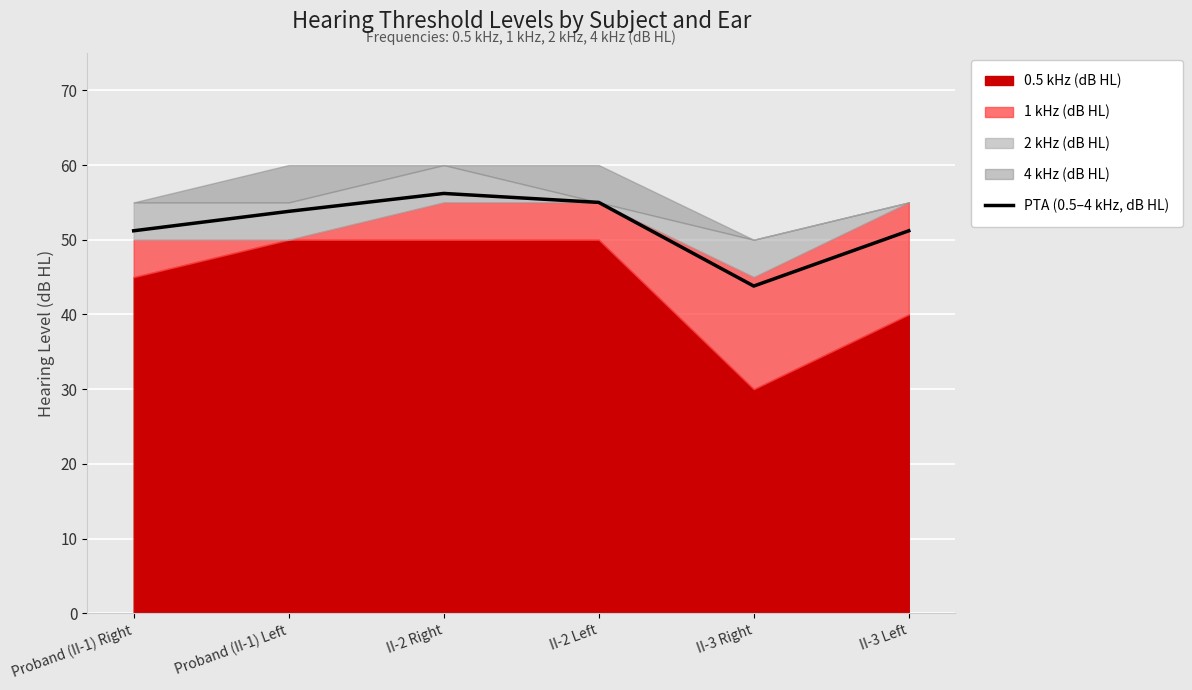

What is the change in value from Proband (II-1) Right to II-2 Right?

+5.0